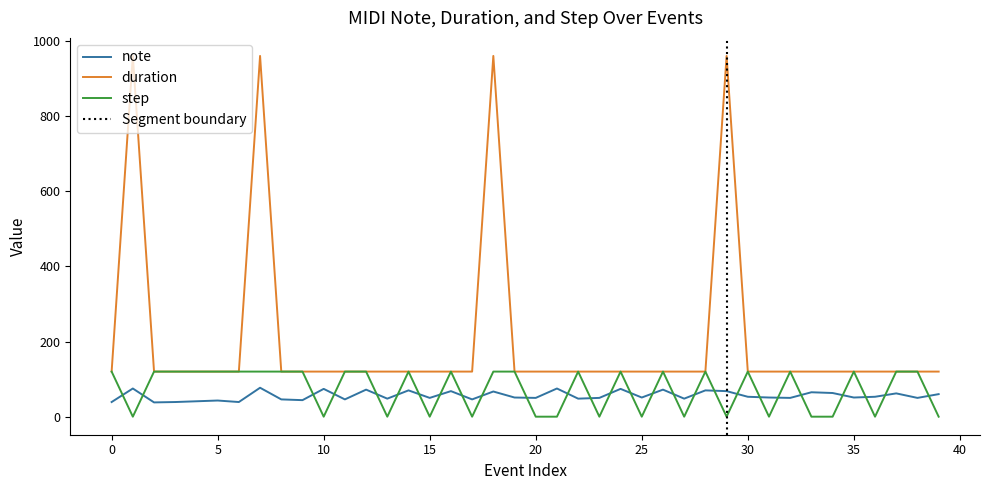

What are all the series names shown in the legend?

note, duration, step